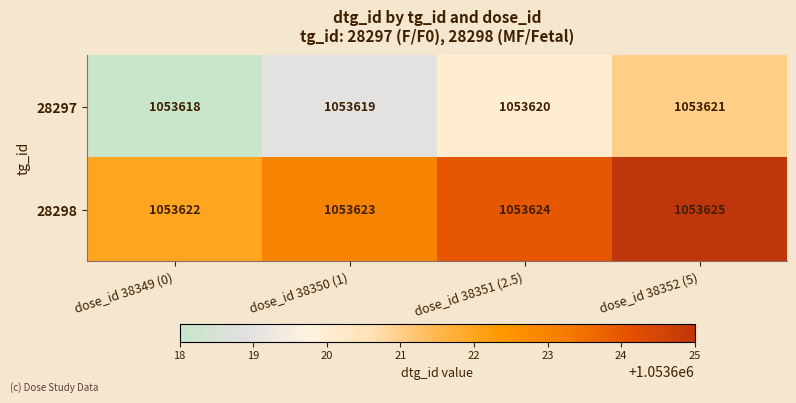

What is the difference between the highest and lowest values at dose_id 38350 (1)?

4